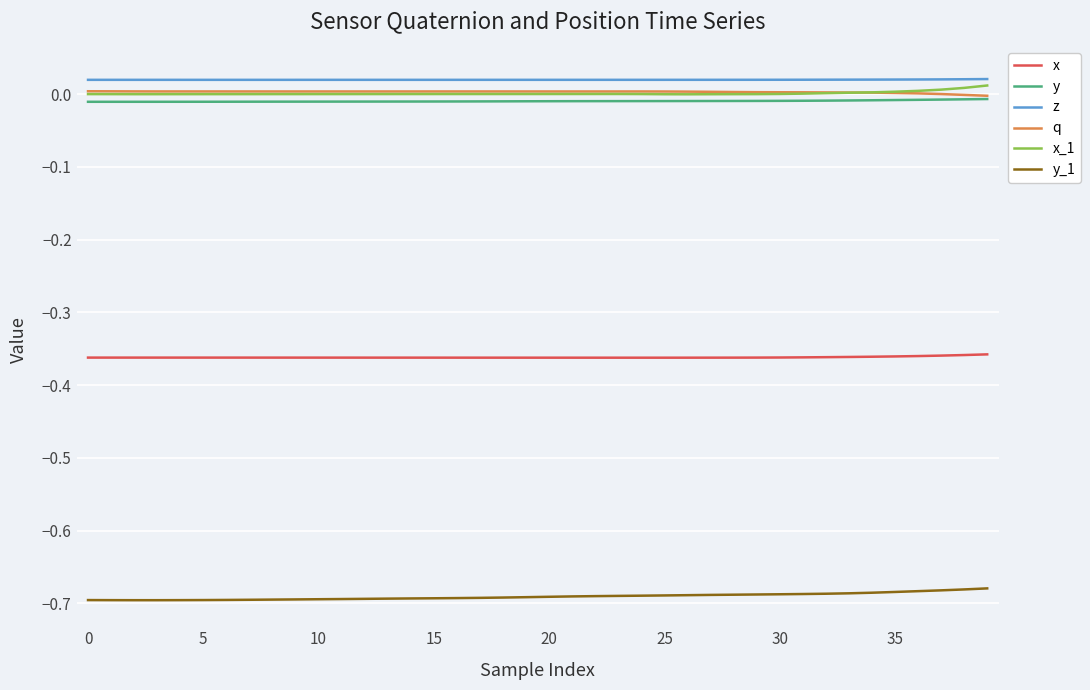

True or false: x_1 and z cross at least once.

False